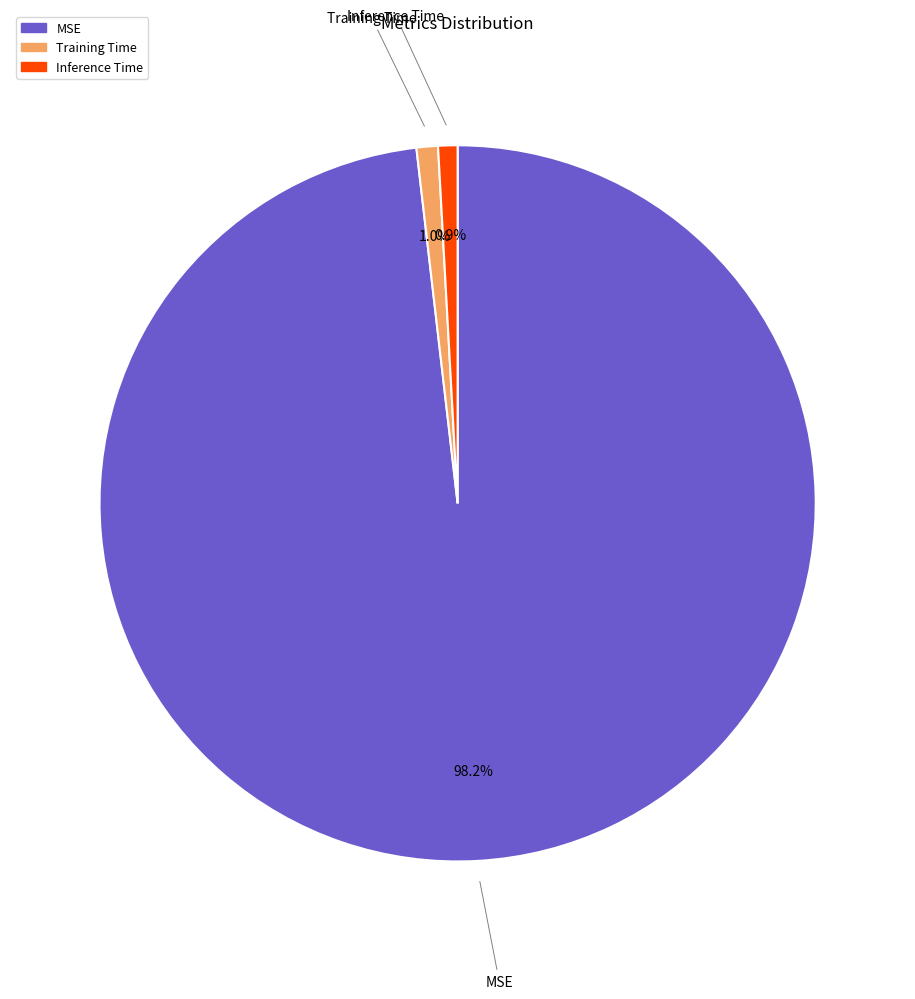

What portion of the pie excludes Inference Time?

99.1%